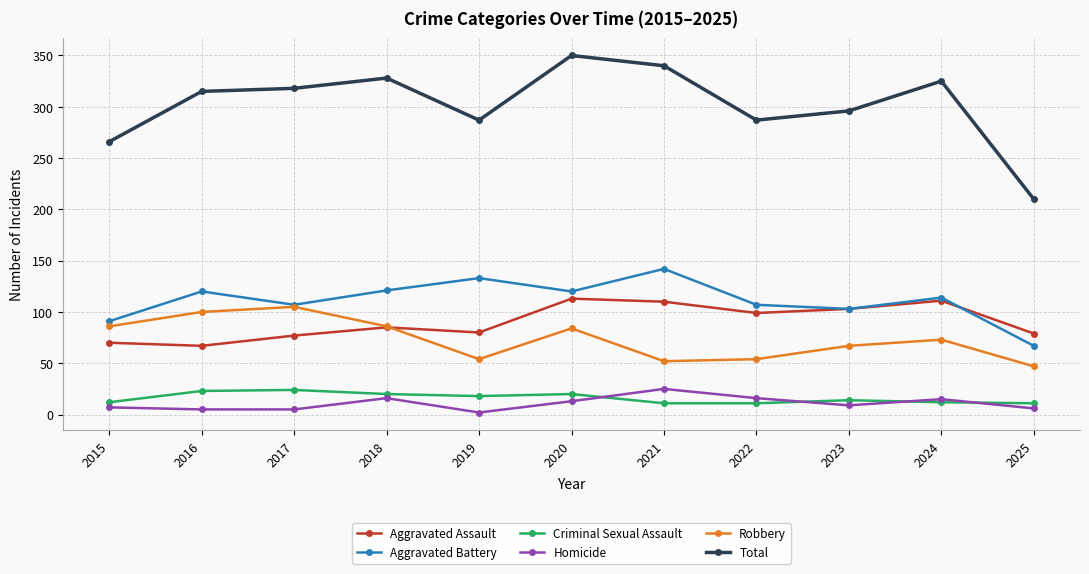

Which series has the widest spread of values?

Total